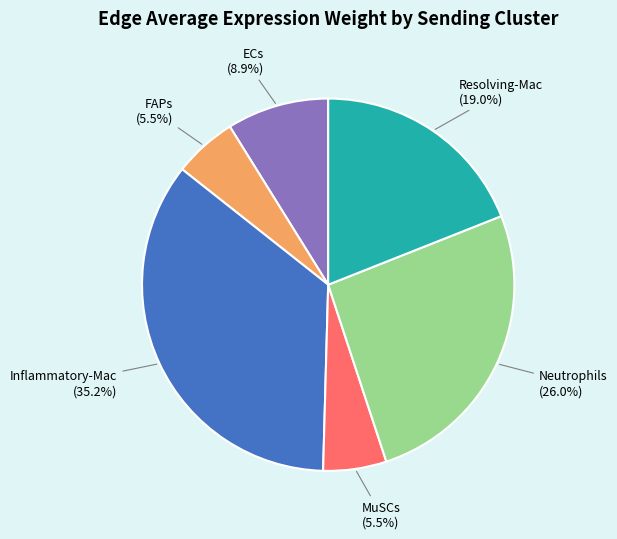

What is the total percentage of Inflammatory-Mac and MuSCs?

40.7%